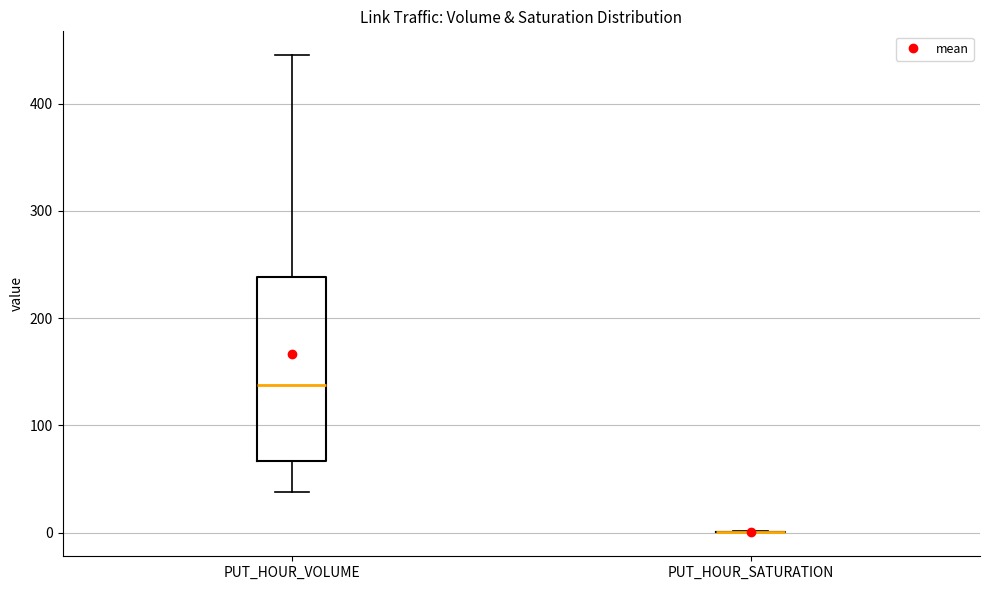

Reading left to right, read every box against the y-axis: the position of its median line, the range the box covers, and the ends of its whiskers. The values are not printed on the chart, so give them approximately, as read against the axis.

PUT_HOUR_VOLUME: median 140, box 70 to 240, whiskers 40 to 450
PUT_HOUR_SATURATION: box collapsed to a line at 0, whiskers 0 to 0